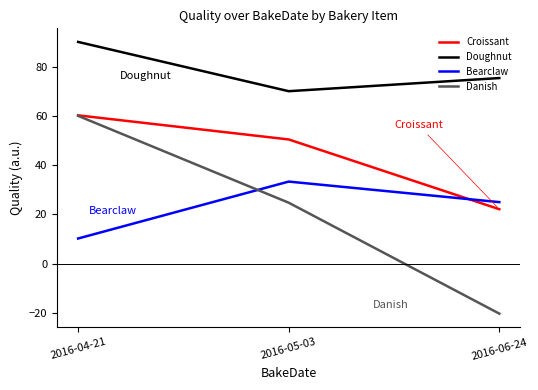

Which series changed the most between 2016-05-03 and 2016-06-24?

Danish